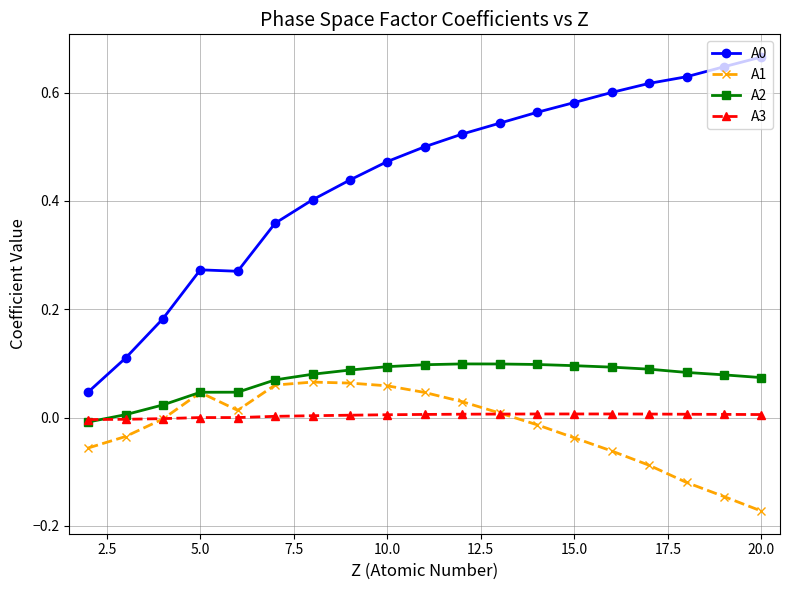

True or false: A3 and A0 cross at least once.

False